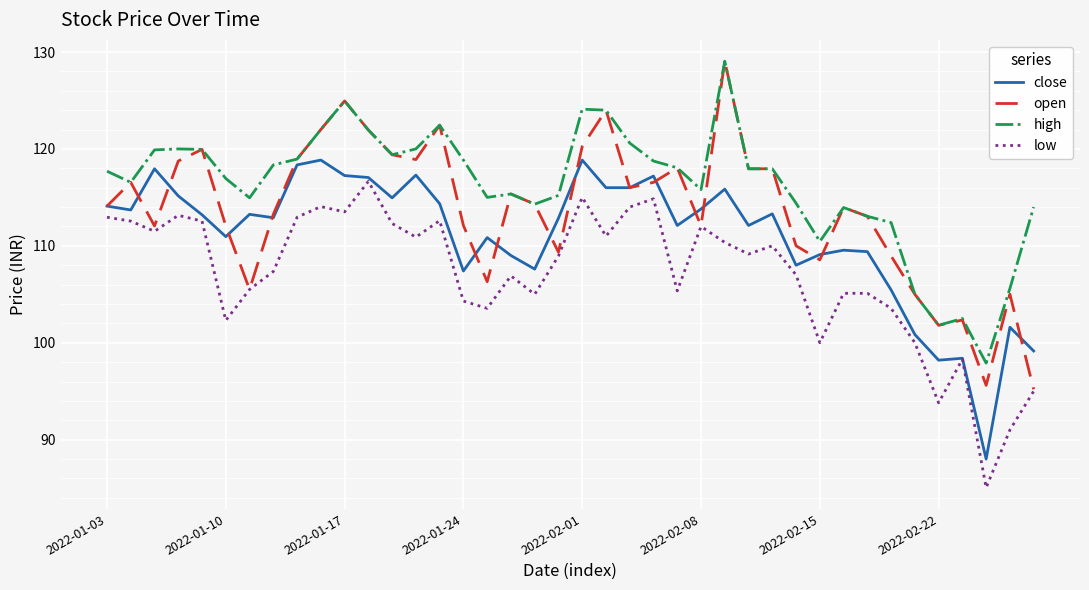

Which series has the widest spread of values?

open